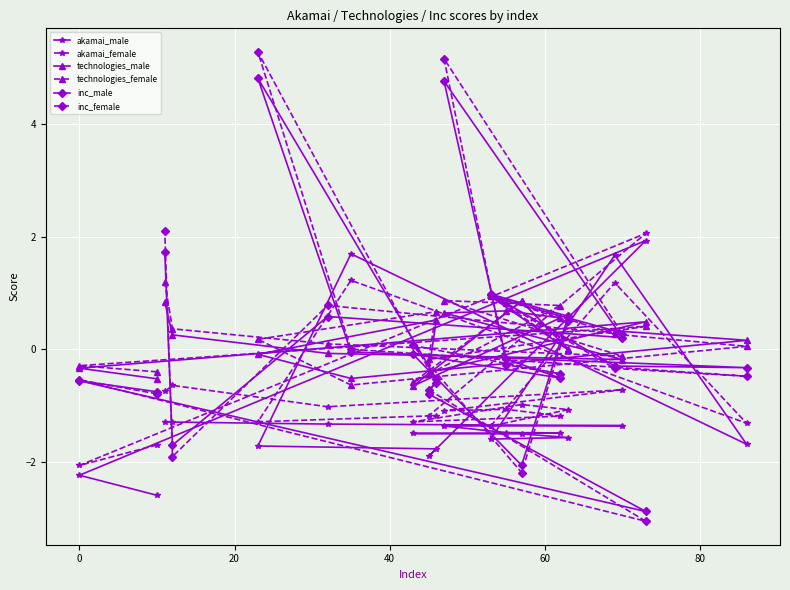

What is the value of the inc_male point at the 11th from the left?

4.8